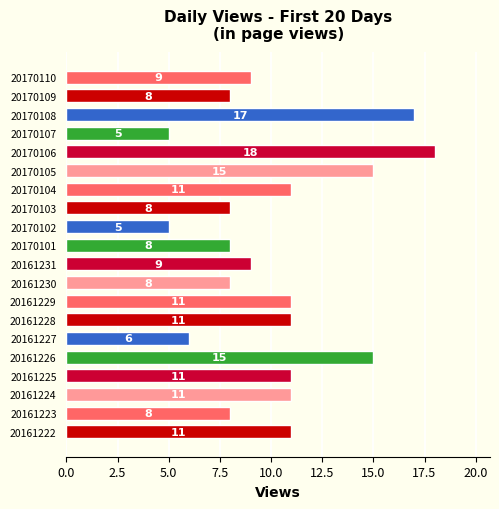

What is the sum of all values?

205